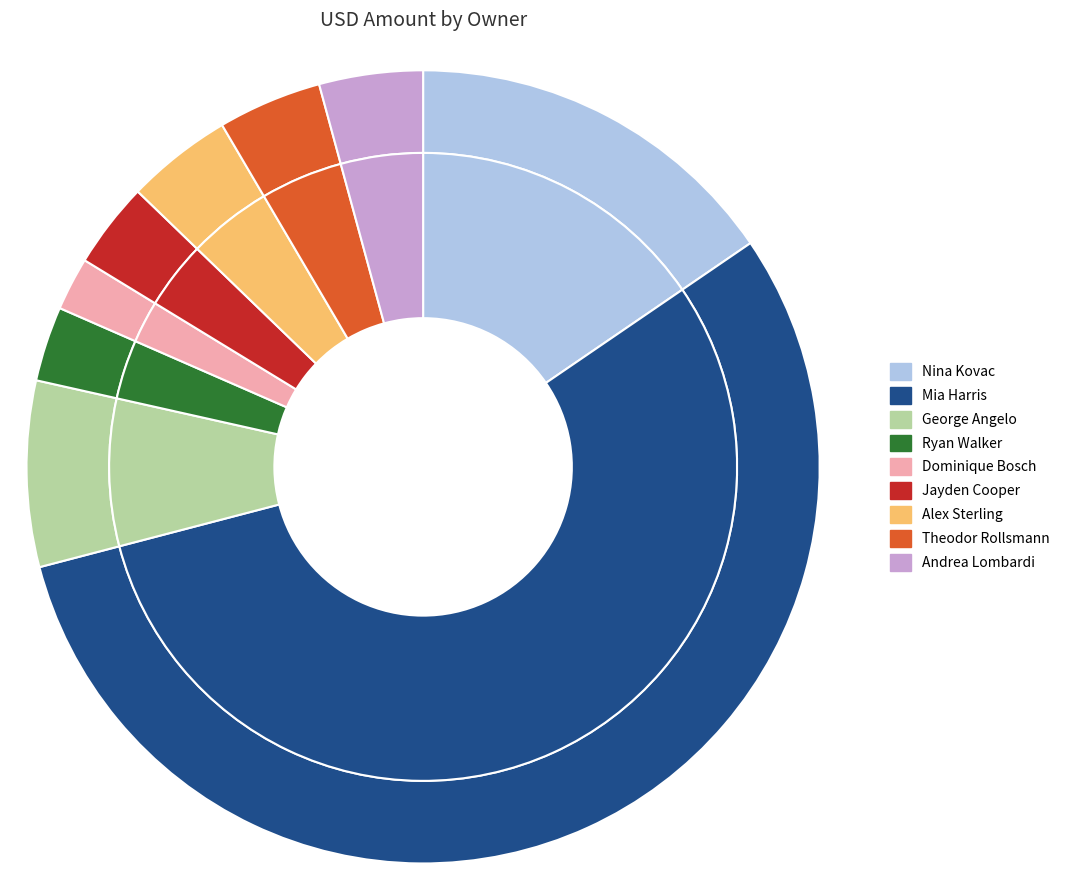

Is there a majority slice in this chart?

Yes